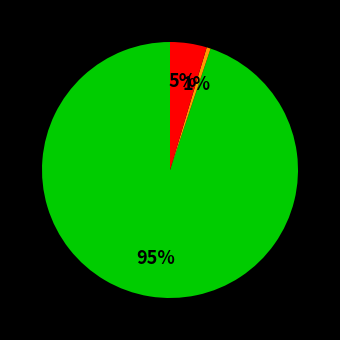

How many segments does this pie chart have?

3